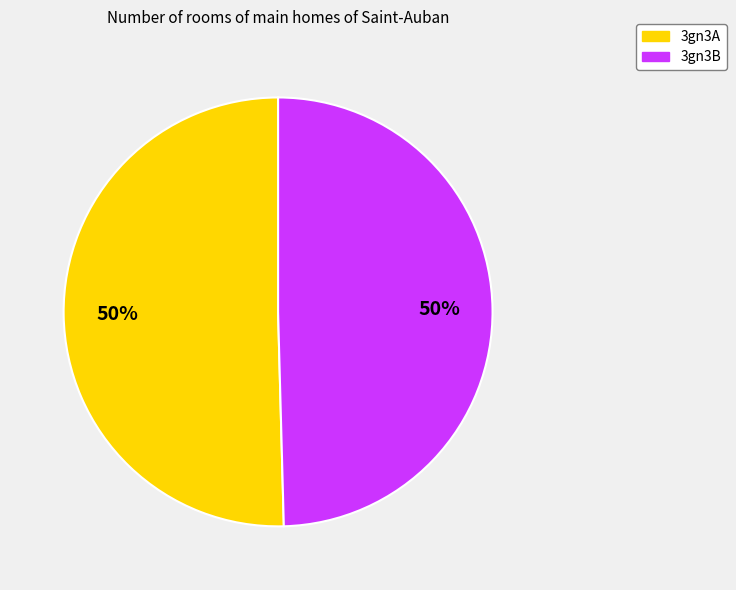

To the nearest percent, what is the average slice percentage?

50%